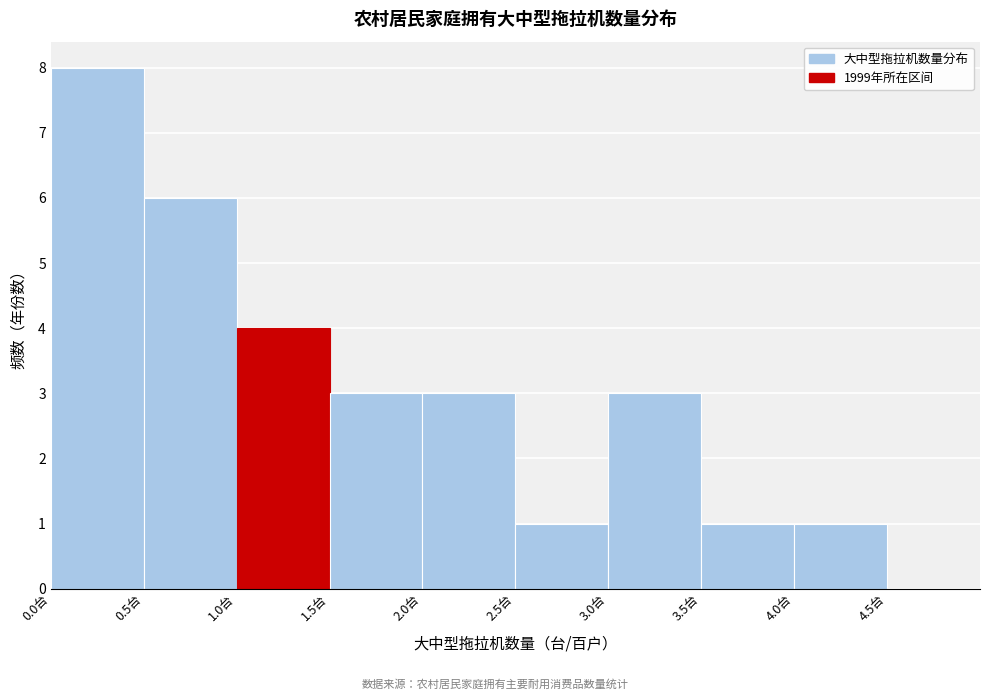

Over which range of the x-axis is the bar tallest?

0.0 to 0.5